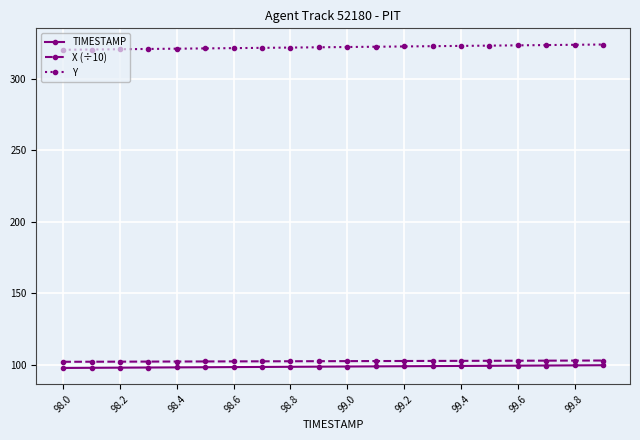

What is the lowest value of the Y series?

320.0